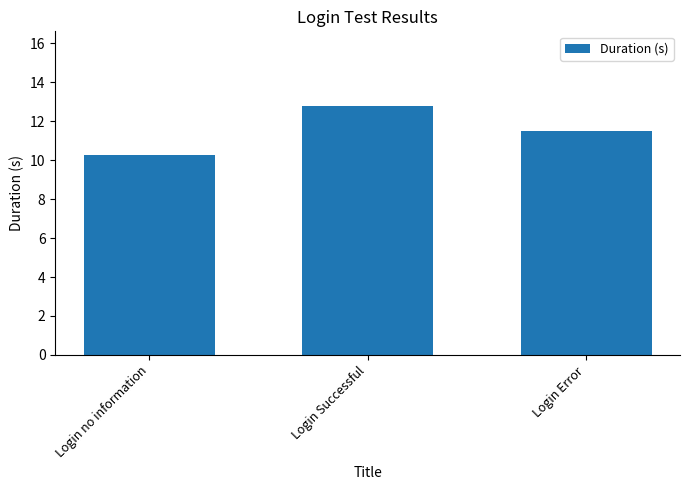

What is the label of the 1st bar from the right?

Login Error